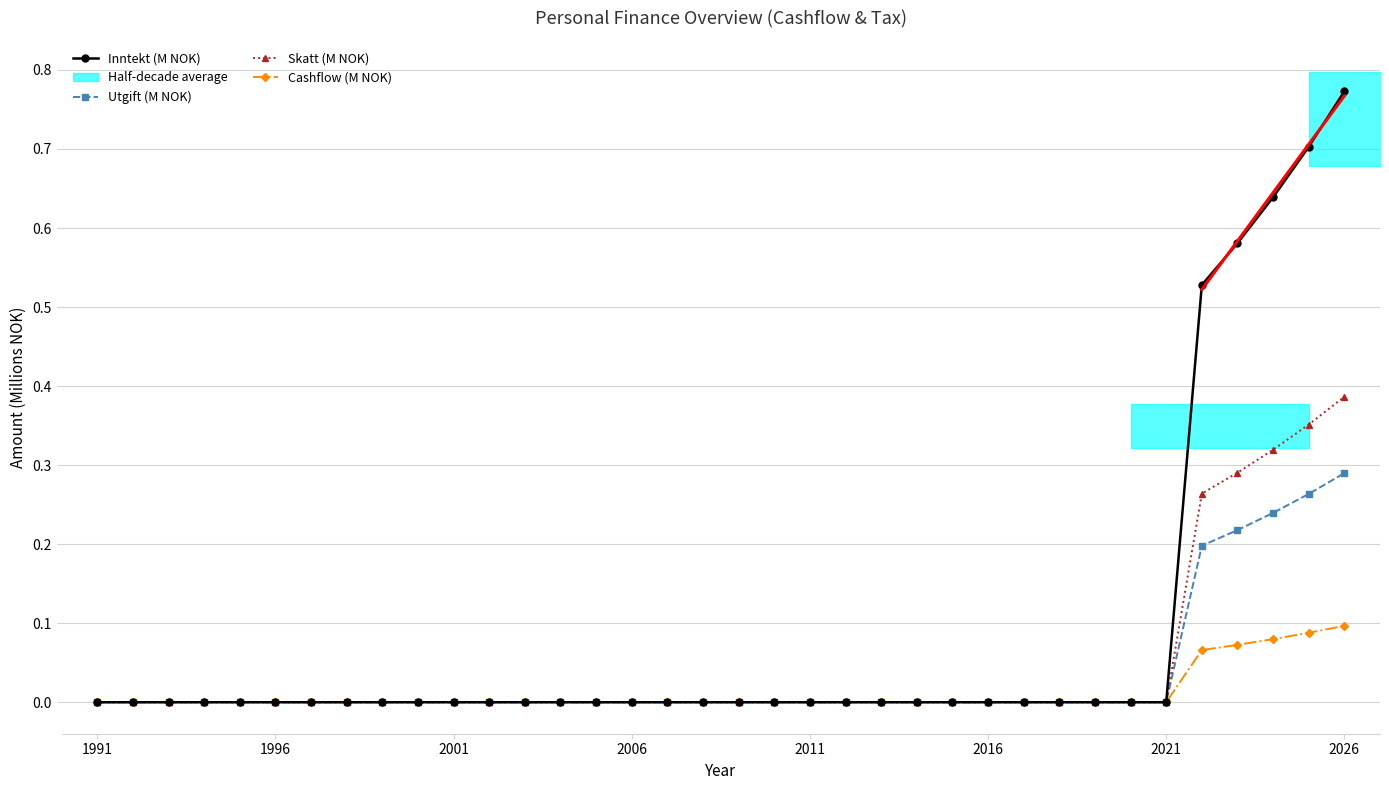

The Cashflow series shows 0.0 at 2012. True or false?

True